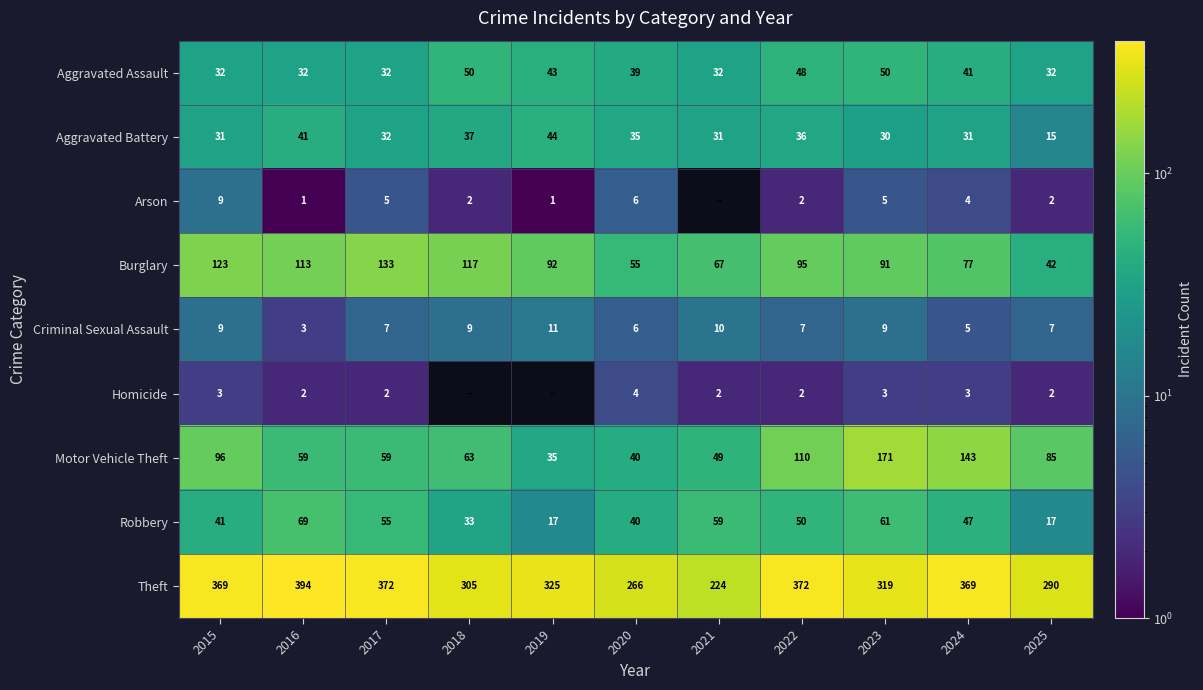

At which label is Aggravated Assault closest to 41?

2024